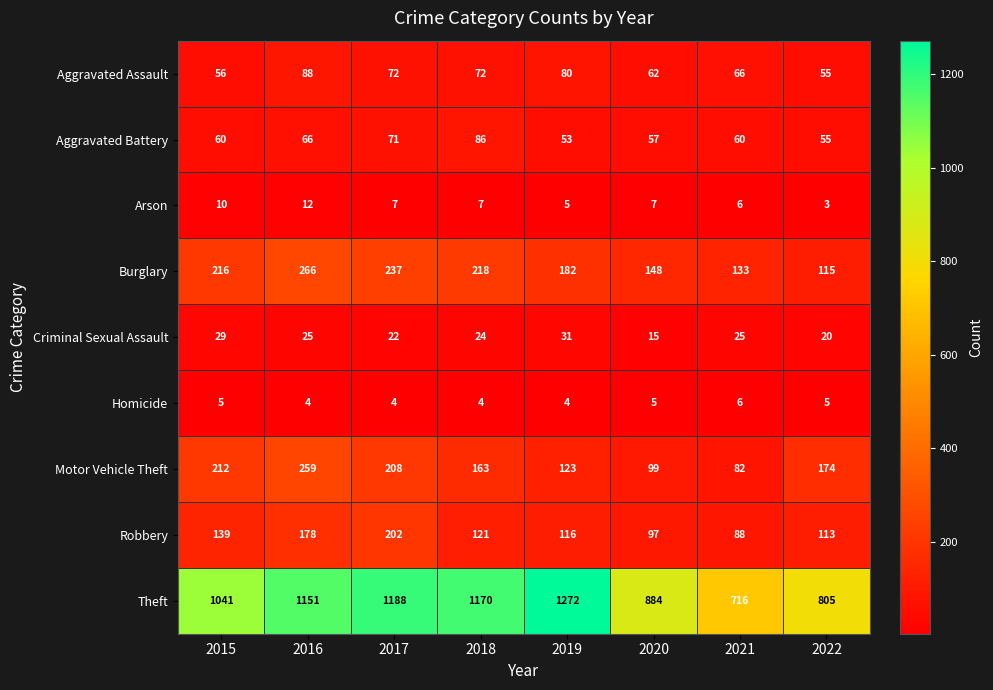

At 2019, list the series in order from largest to smallest.

Theft, Burglary, Motor Vehicle Theft, Robbery, Aggravated Assault, Aggravated Battery, Criminal Sexual Assault, Arson, Homicide